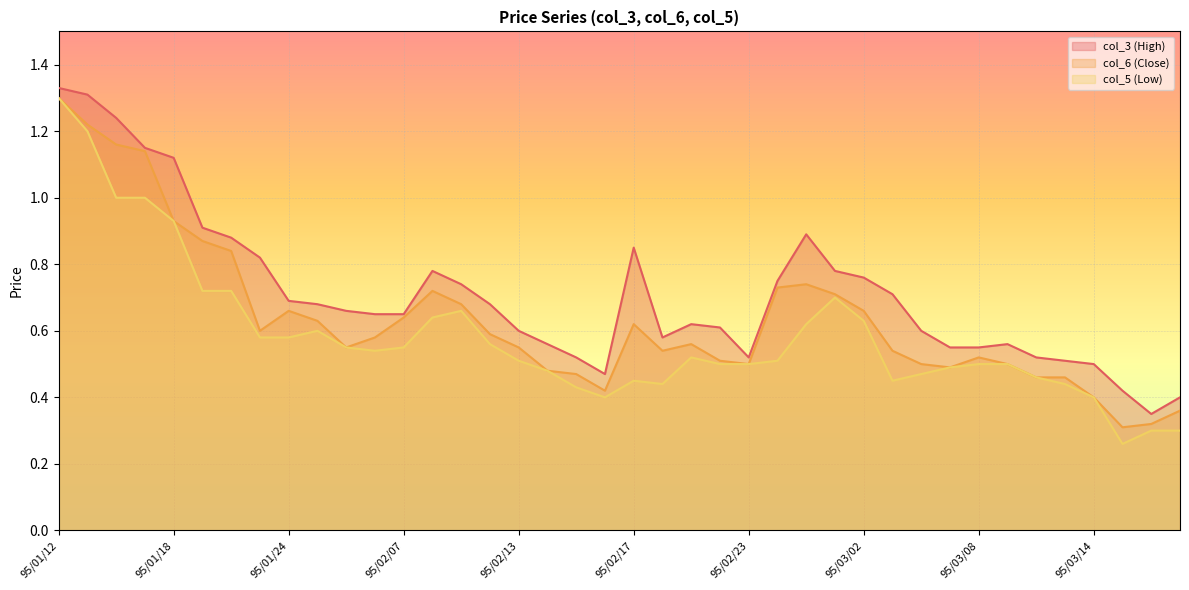

What are all the series names shown in the legend?

col_3 (High), col_6 (Close), col_5 (Low)